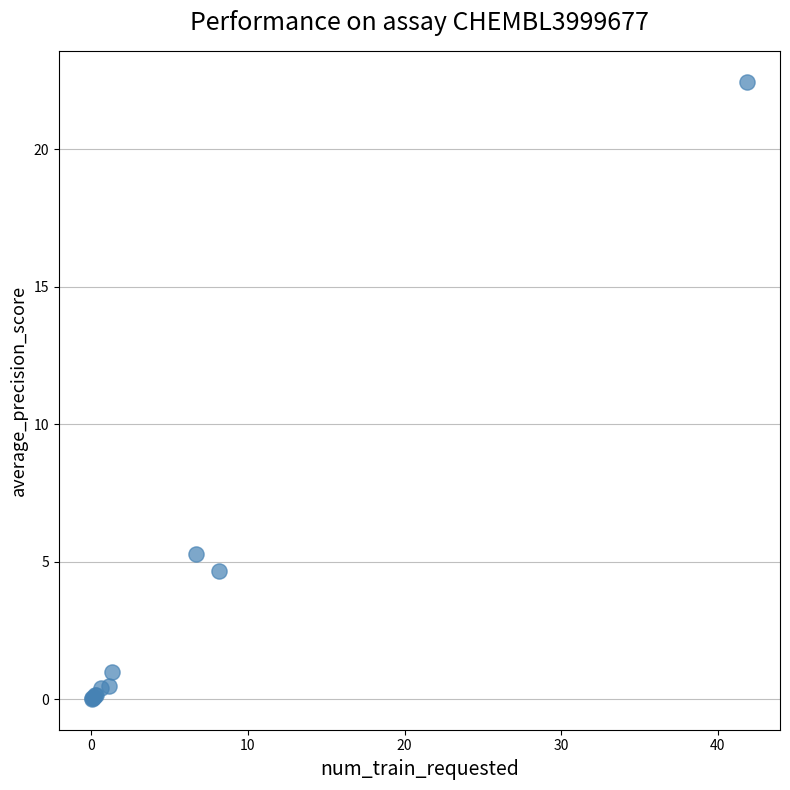

What Y value in the scatter plot is closest to 11?

5.3